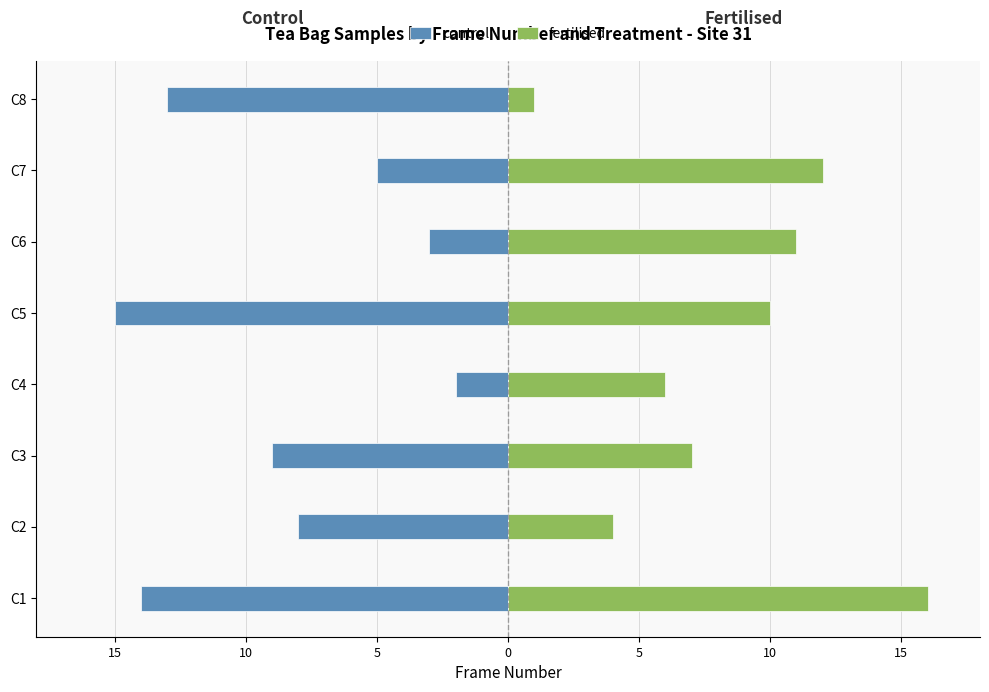

Is the value of control at C8 greater than the value of fertilised at C2?

No